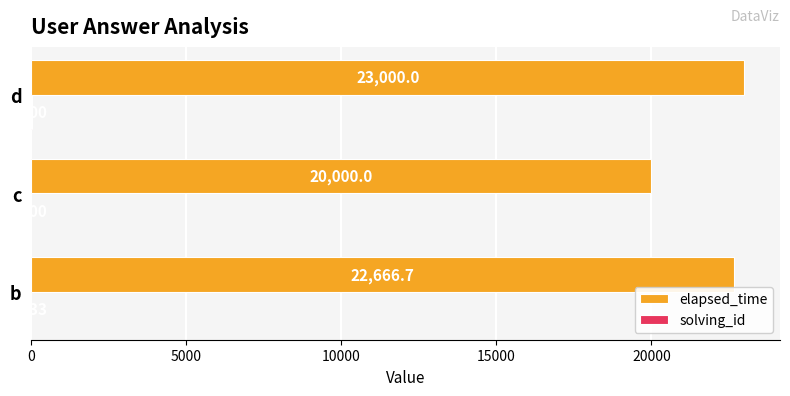

Which series changed the most between b and d?

elapsed_time